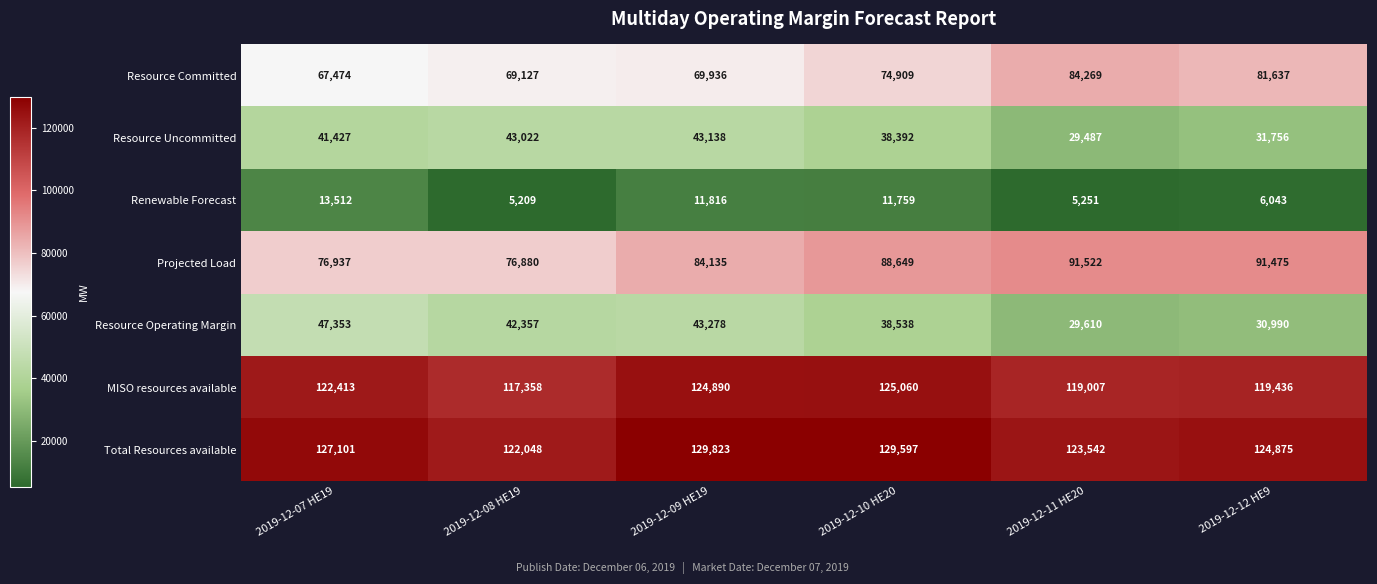

Rank the series at 2019-12-10 HE20 from lowest to highest value.

Renewable Forecast, Resource Uncommitted, Resource Operating Margin, Resource Committed, Projected Load, MISO resources available, Total Resources available